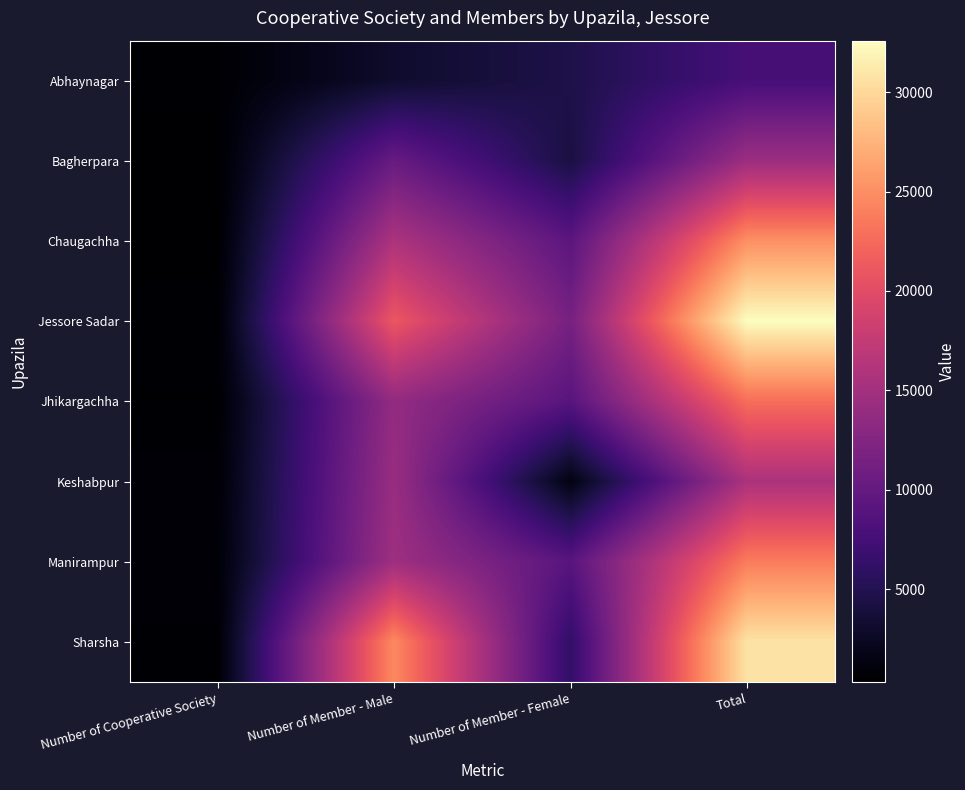

Reading left to right, transcribe all the data shown in this chart.

Abhaynagar: Number of Cooperative Society=537	Number of Member - Male=3046	Number of Member - Female=4569	Total=7615
Bagherpara: Number of Cooperative Society=340	Number of Member - Male=10254	Number of Member - Female=4213	Total=14467
Chaugachha: Number of Cooperative Society=414	Number of Member - Male=15772	Number of Member - Female=9303	Total=25075
Jessore Sadar: Number of Cooperative Society=526	Number of Member - Male=21092	Number of Member - Female=11493	Total=32585
Jhikargachha: Number of Cooperative Society=458	Number of Member - Male=13784	Number of Member - Female=9084	Total=22868
Keshabpur: Number of Cooperative Society=667	Number of Member - Male=14210	Number of Member - Female=1448	Total=15658
Manirampur: Number of Cooperative Society=785	Number of Member - Male=14680	Number of Member - Female=9108	Total=23788
Sharsha: Number of Cooperative Society=536	Number of Member - Male=24660	Number of Member - Female=6102	Total=30762